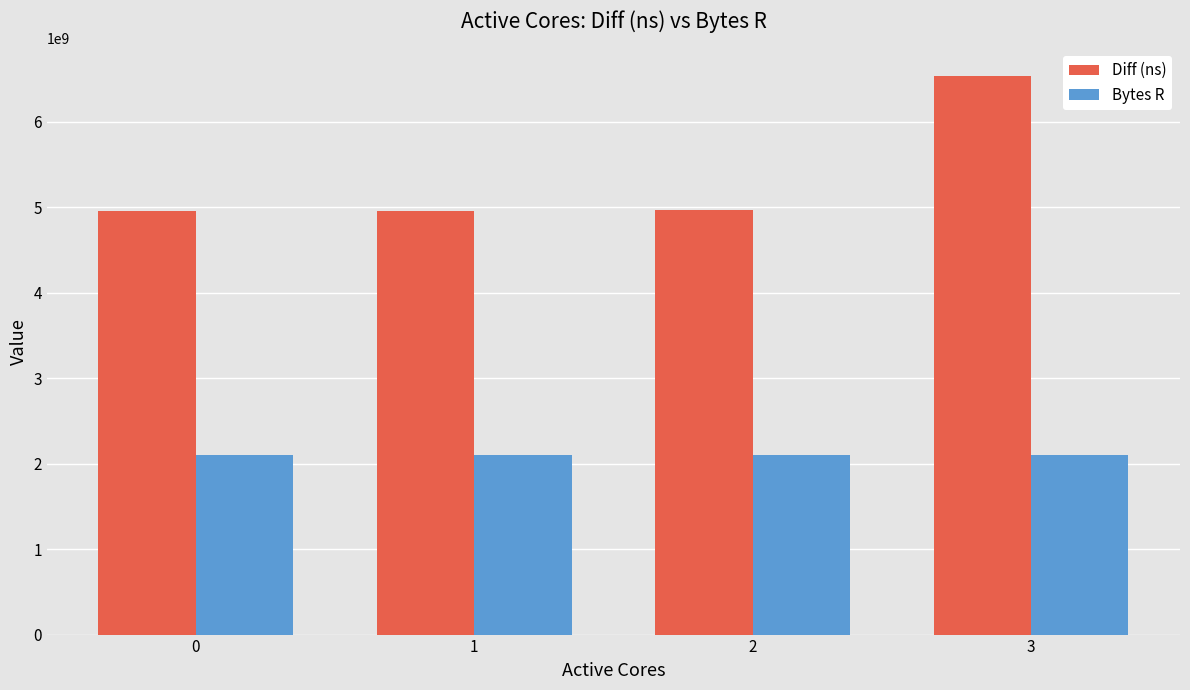

What is the difference between the highest and lowest values at 2?

2873308374